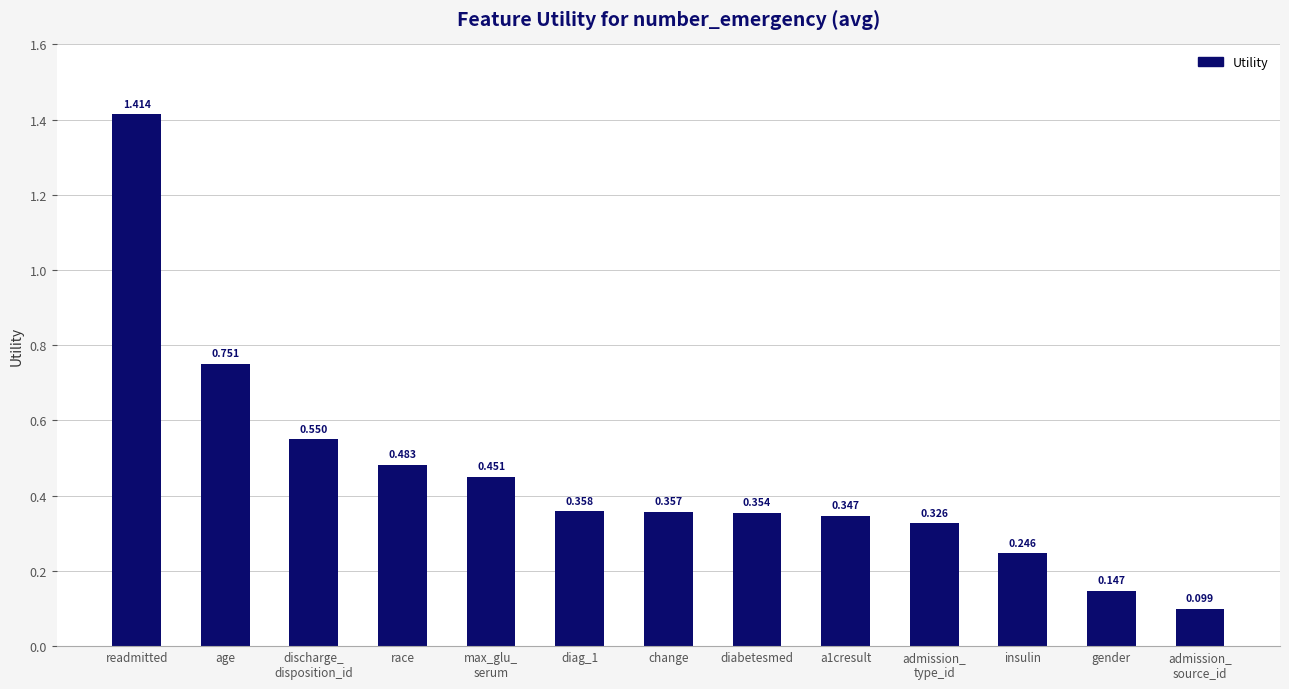

Which label corresponds to the largest value in the chart?

readmitted